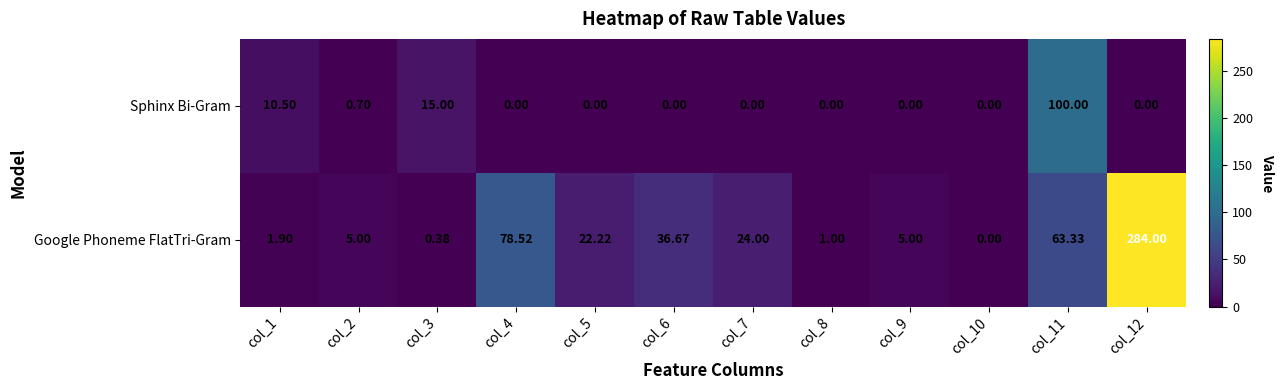

Rank the series at col_6 from lowest to highest value.

Sphinx Bi-Gram, Google Phoneme FlatTri-Gram